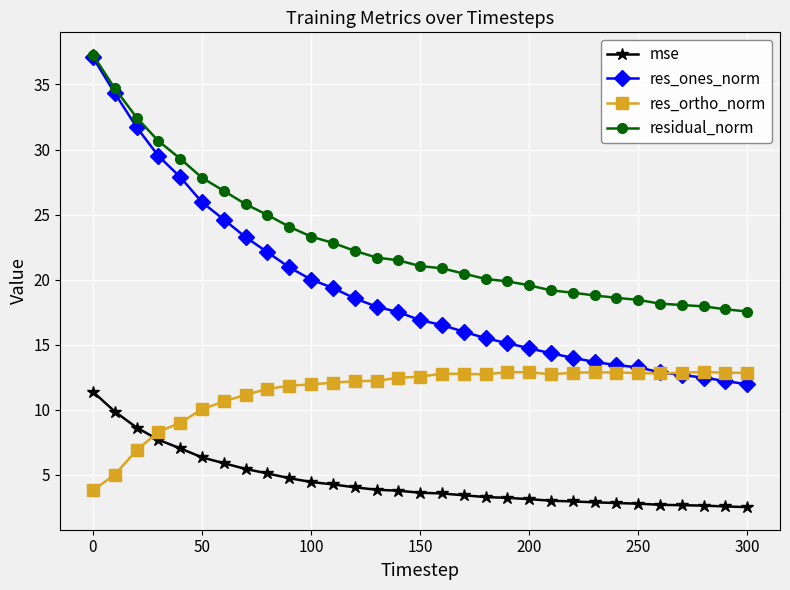

What is the value of the residual_norm point at the 6th from the left?

27.8